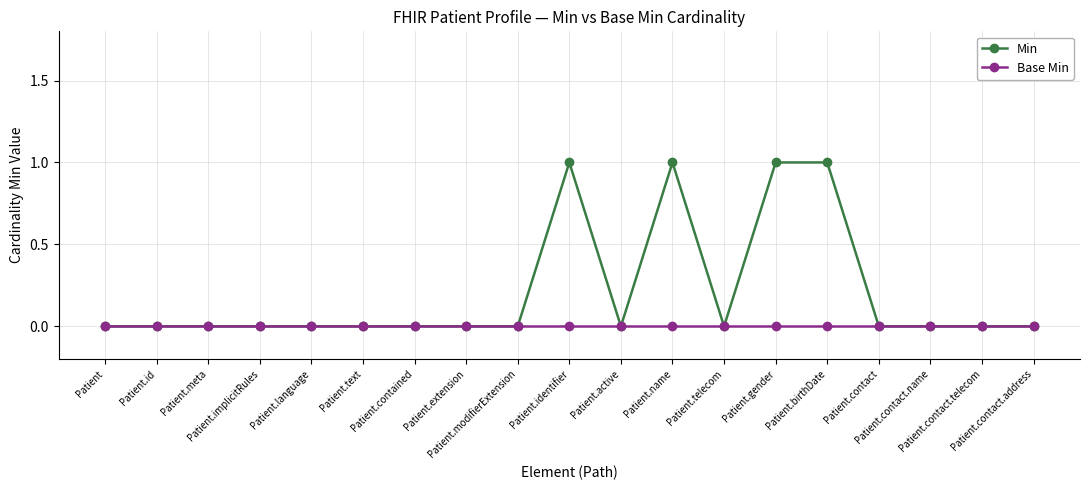

List the series in order of their overall mean, highest first.

Min, Base Min